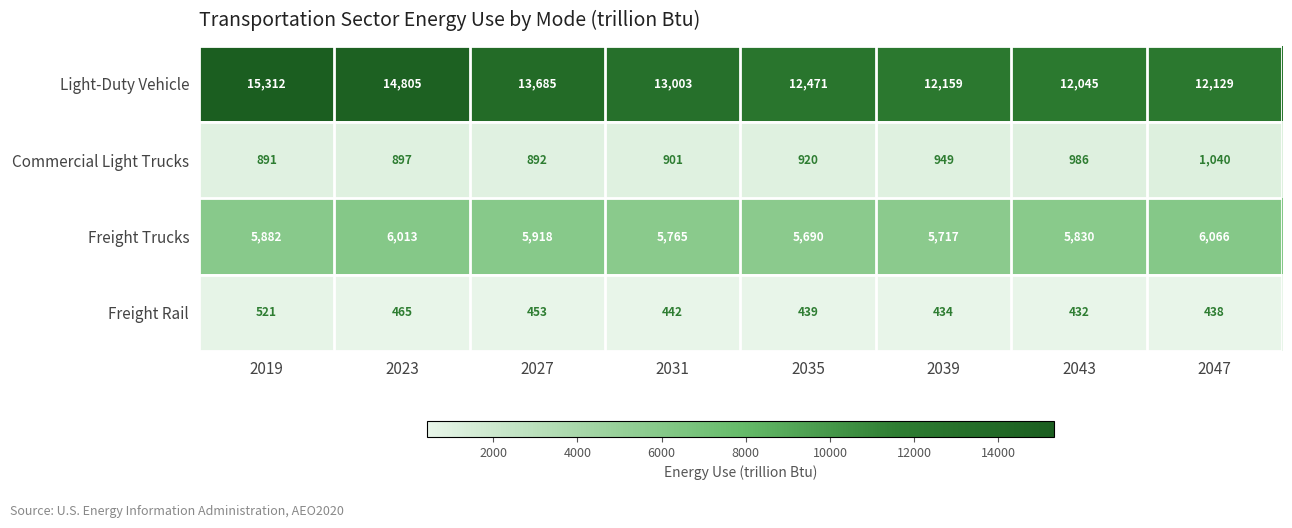

List the series in order of their peak value, lowest first.

Freight Rail, Commercial Light Trucks, Freight Trucks, Light-Duty Vehicle